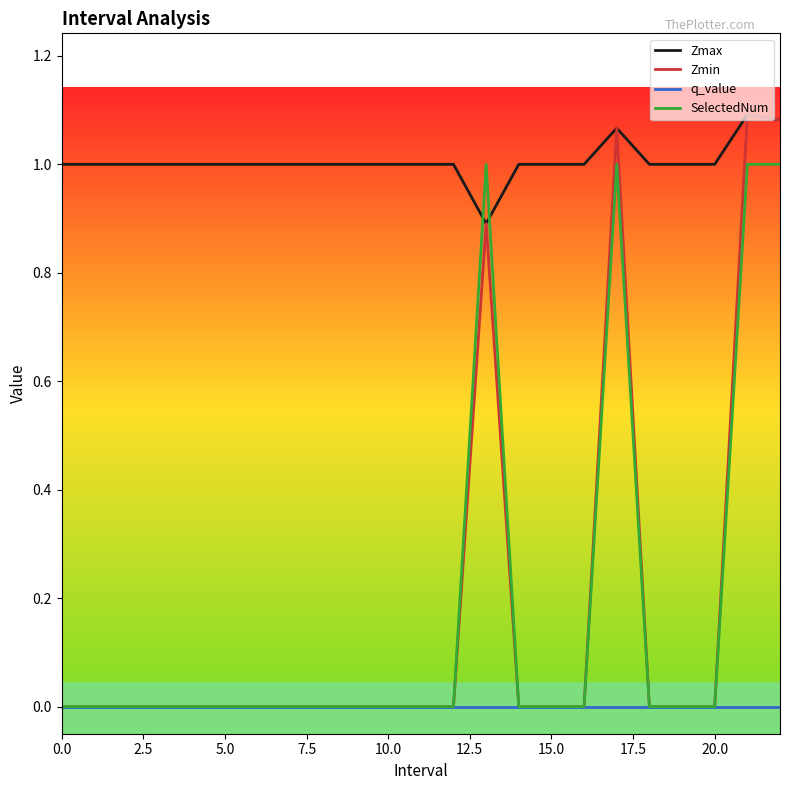

Which series has the largest total across all categories?

Zmax